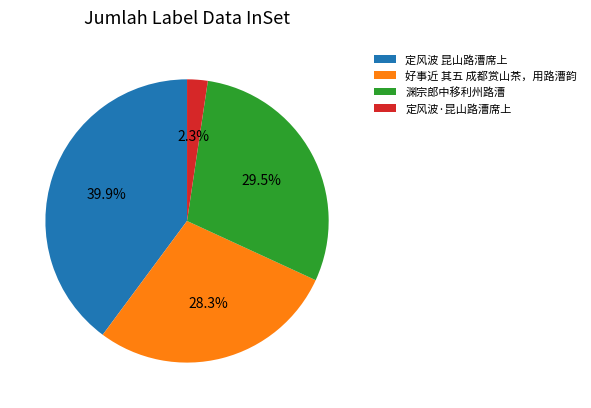

Approximately how many times larger is the value at 定风波·昆山路漕席上 compared to 定风波 昆山路漕席上?

0.1